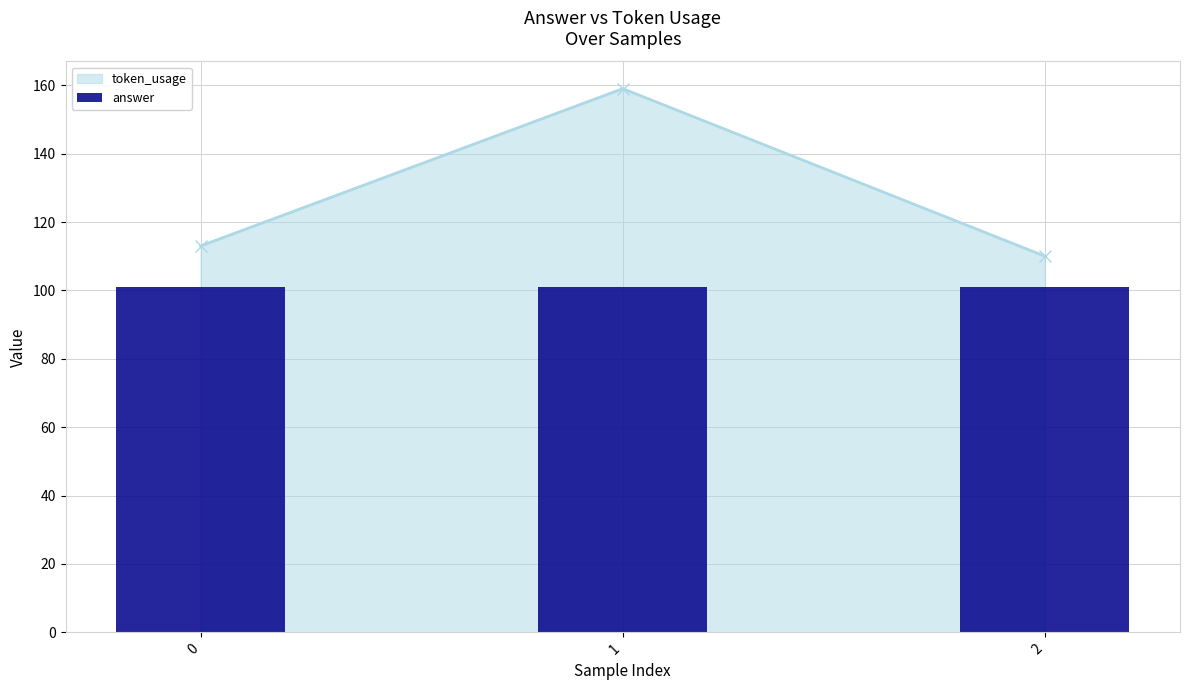

How many values are below 113?

1